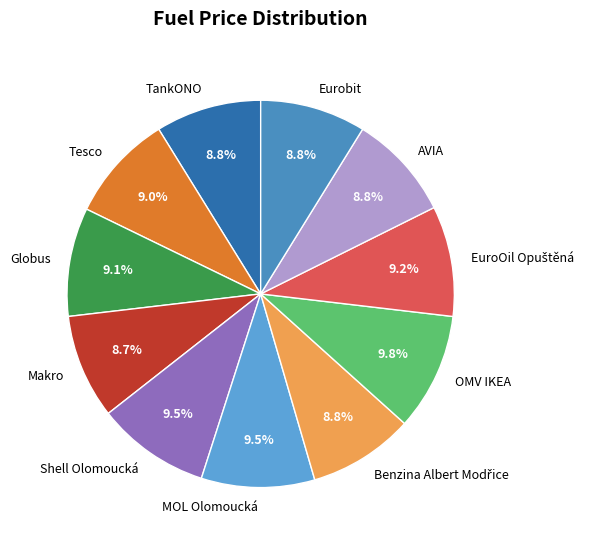

Approximately how many times larger is the value at Tesco compared to Makro?

1.0